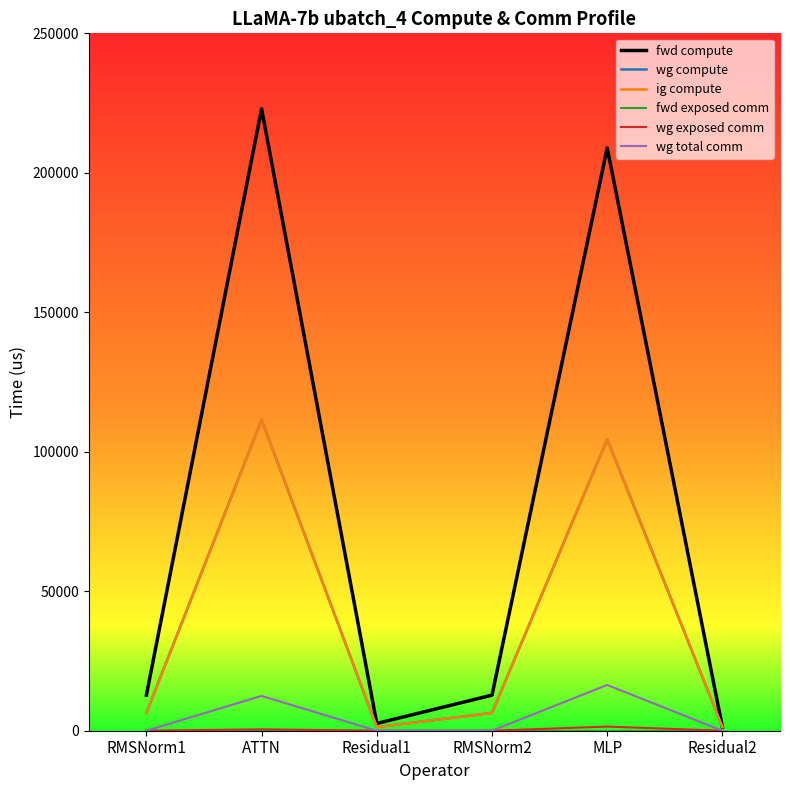

What position from the right is RMSNorm2?

3